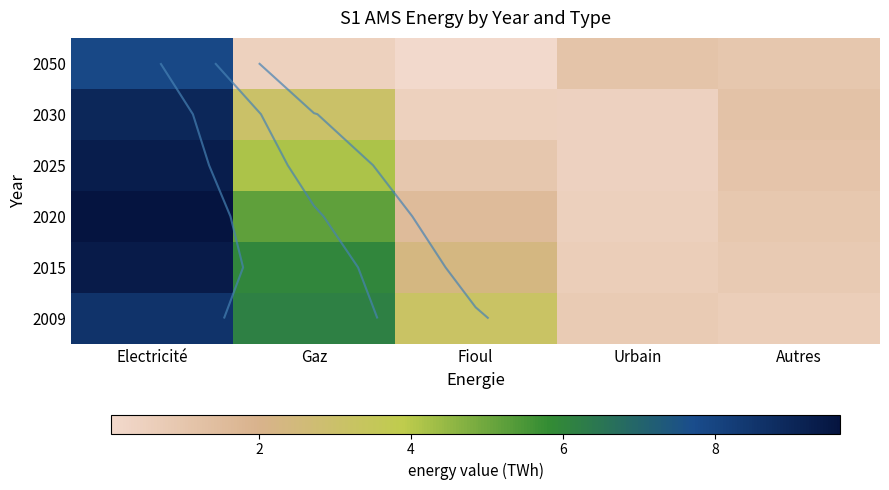

At which category is the sum across all series the highest?

Electricité